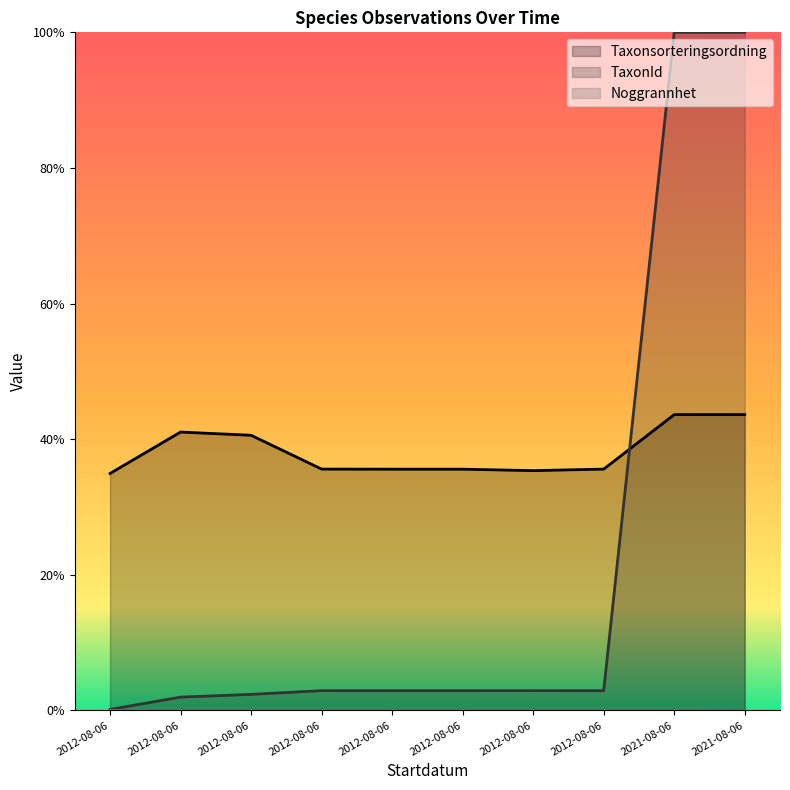

Which has a higher value, 2012-08-06 or 2012-08-06?

2012-08-06